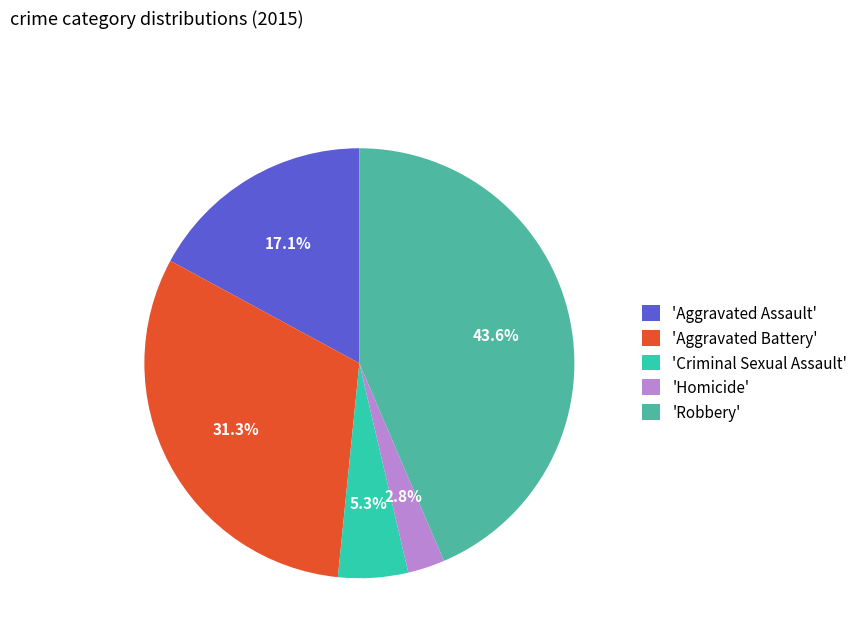

To the nearest percent, what is the difference between the largest and smallest slice percentages?

41%